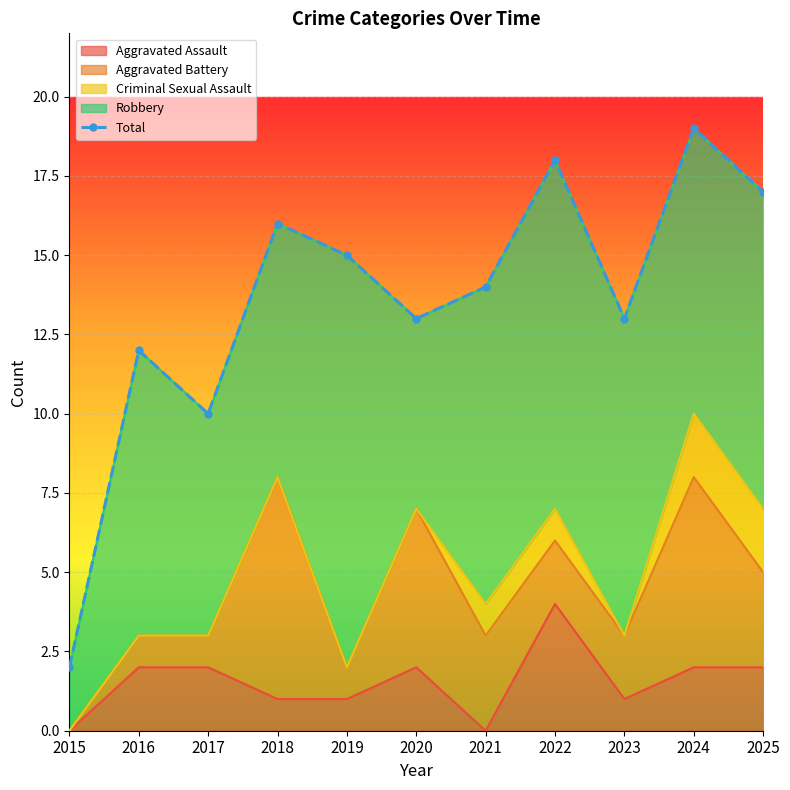

What is the value of the 6th point from the left?

13